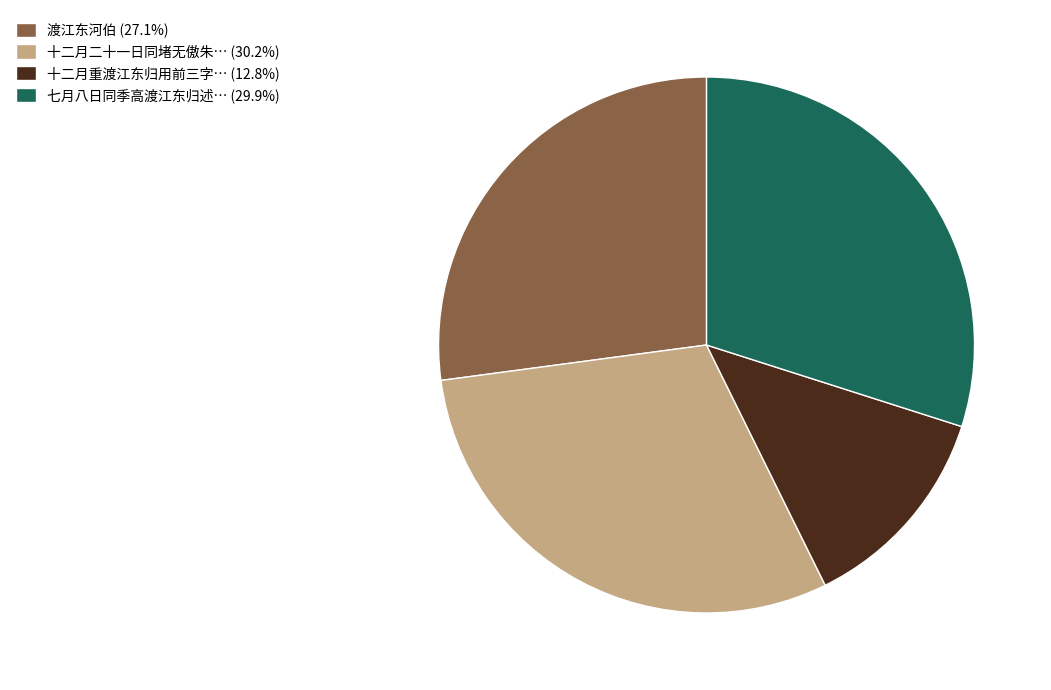

Is the sum of 渡江东河伯 (27.1%) and 十二月重渡江东归用前三字… (12.8%) greater than half?

No